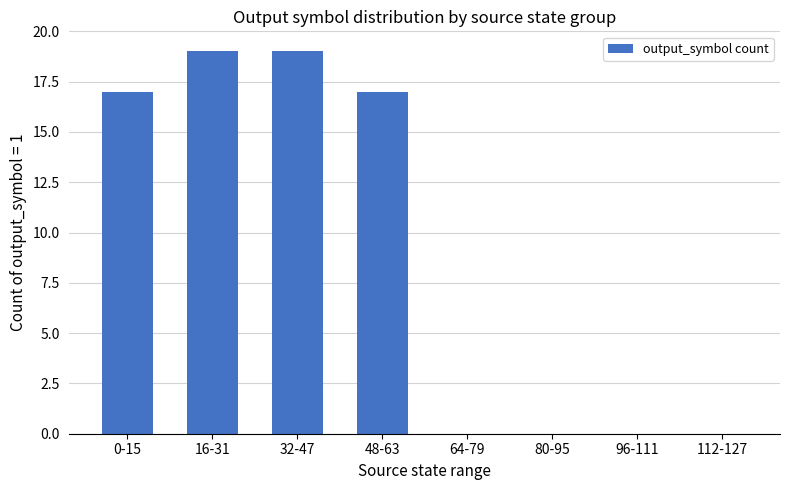

True or false: the data shows 17 at 0-15.

True